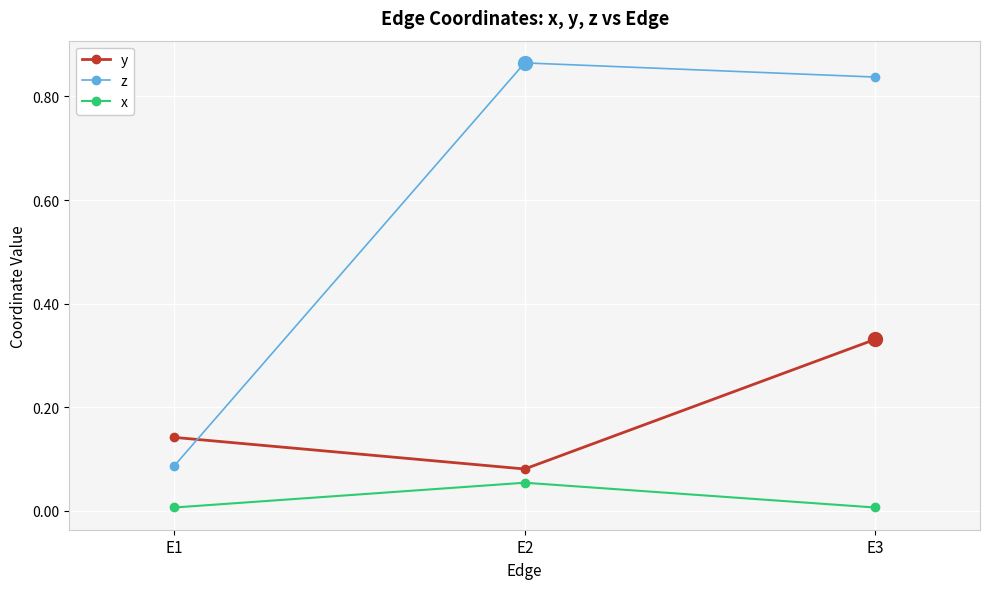

Which category has the highest value in the x series?

E2